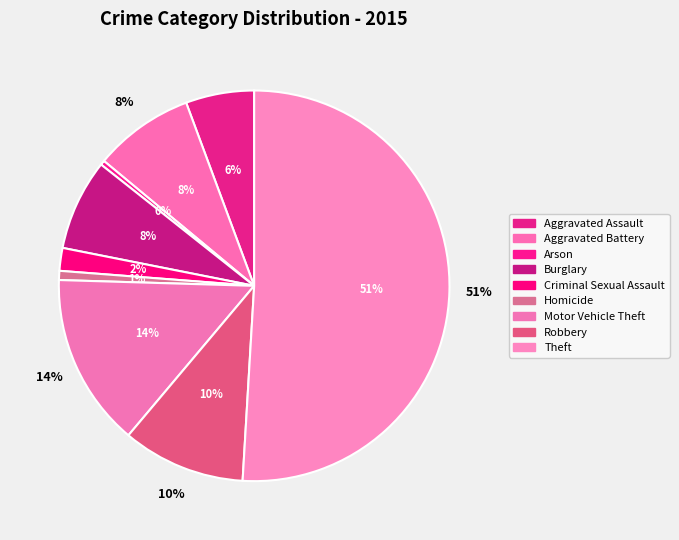

Is it true that Arson is 1% of the pie?

False